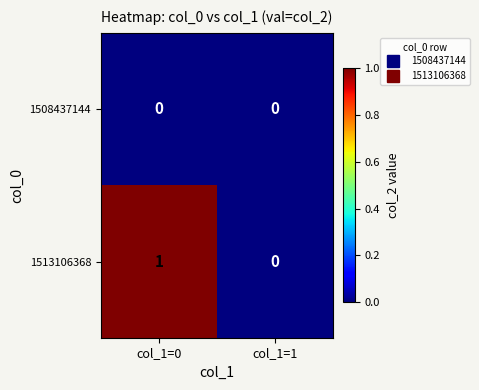

Reading right to left, transcribe all the data shown in this chart.

1508437144: 0	0
1513106368: 0	1